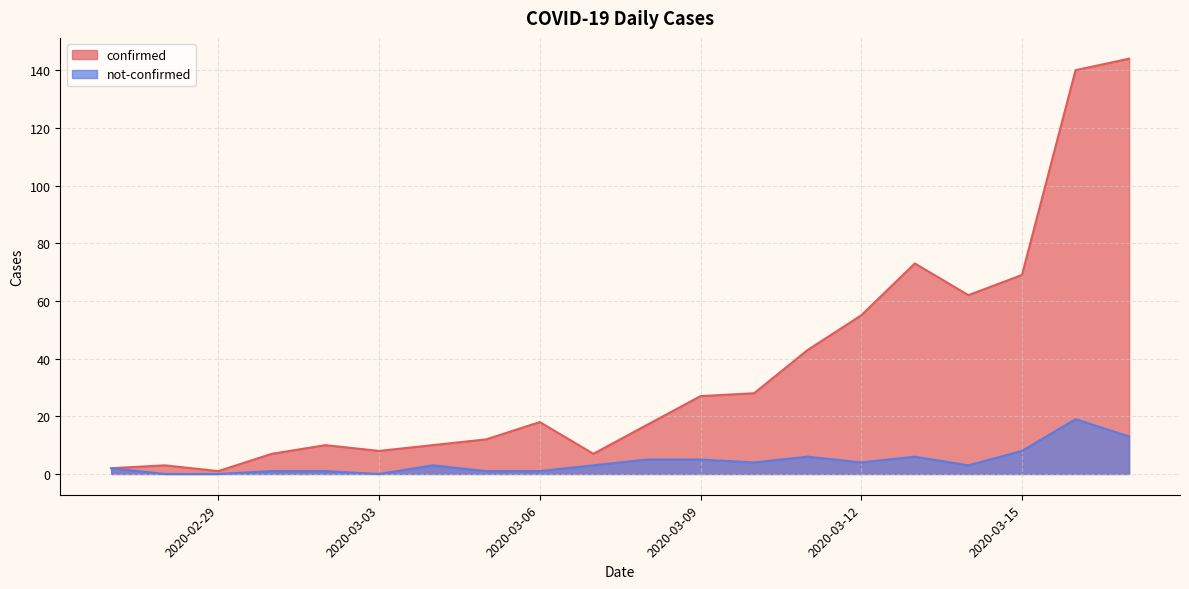

Which series changed the most between 2020-02-29 and 16?

confirmed